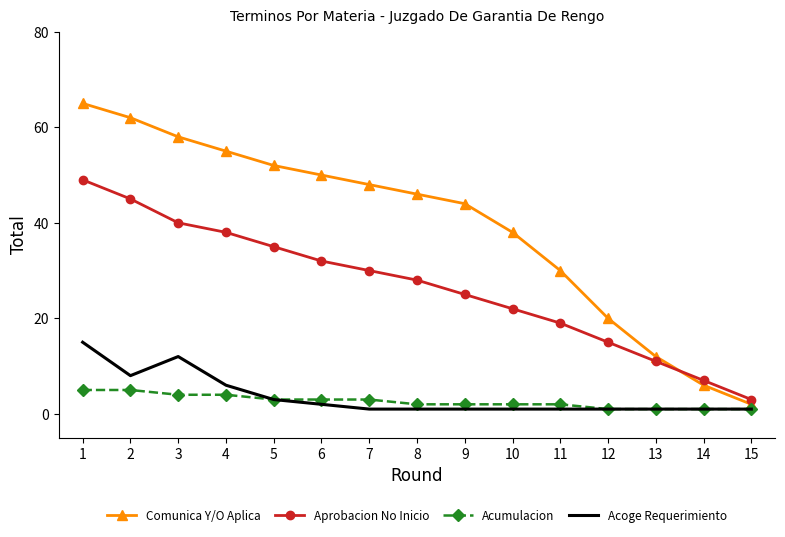

Reading left to right, list all the values displayed in this chart.

Comunica Y/O Aplica: 65	62	58	55	52	50	48	46	44	38	30	20	12	6	2
Aprobacion No Inicio: 49	45	40	38	35	32	30	28	25	22	19	15	11	7	3
Acumulacion: 5	5	4	4	3	3	3	2	2	2	2	1	1	1	1
Acoge Requerimiento: 15	8	12	6	3	2	1	1	1	1	1	1	1	1	1